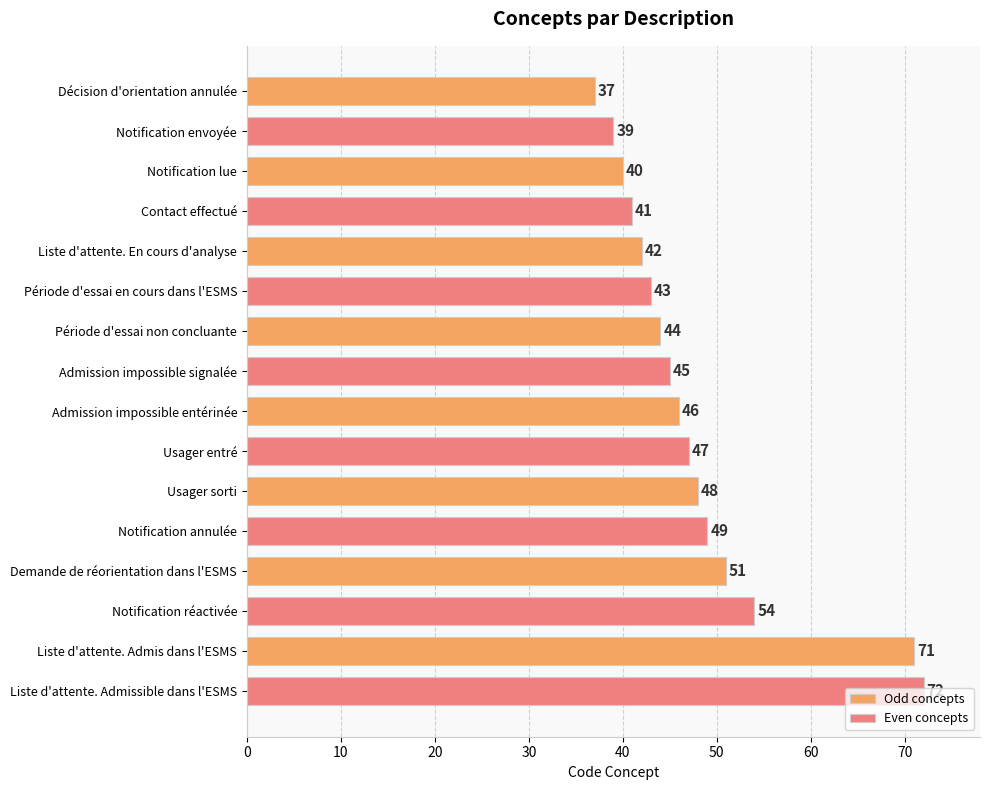

What is the average value of the Even concepts series?

49